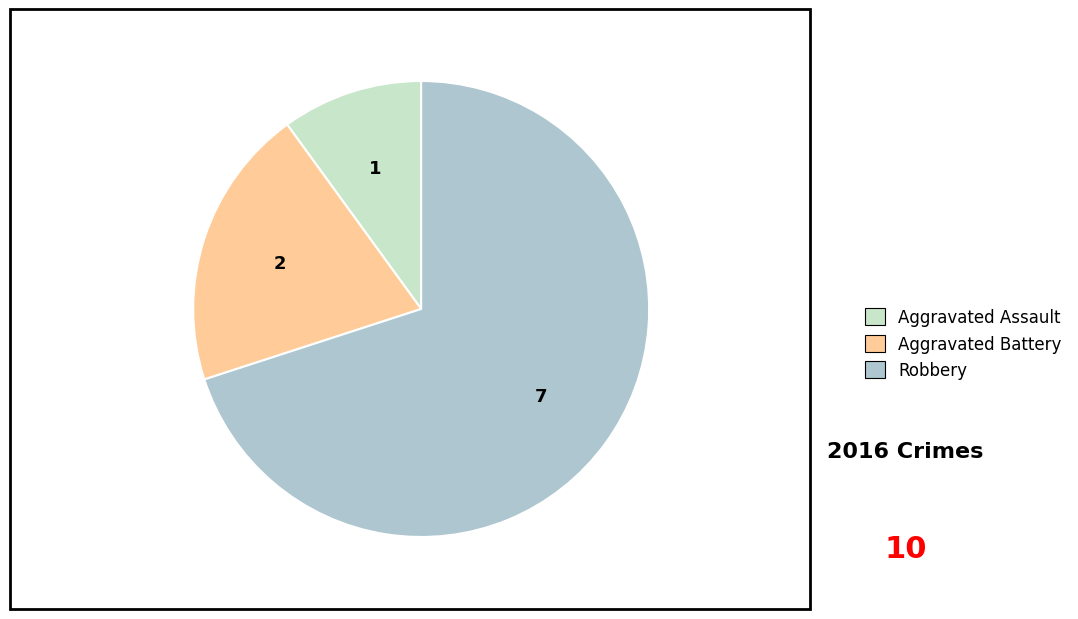

Between Aggravated Battery and Robbery, which is larger?

Robbery